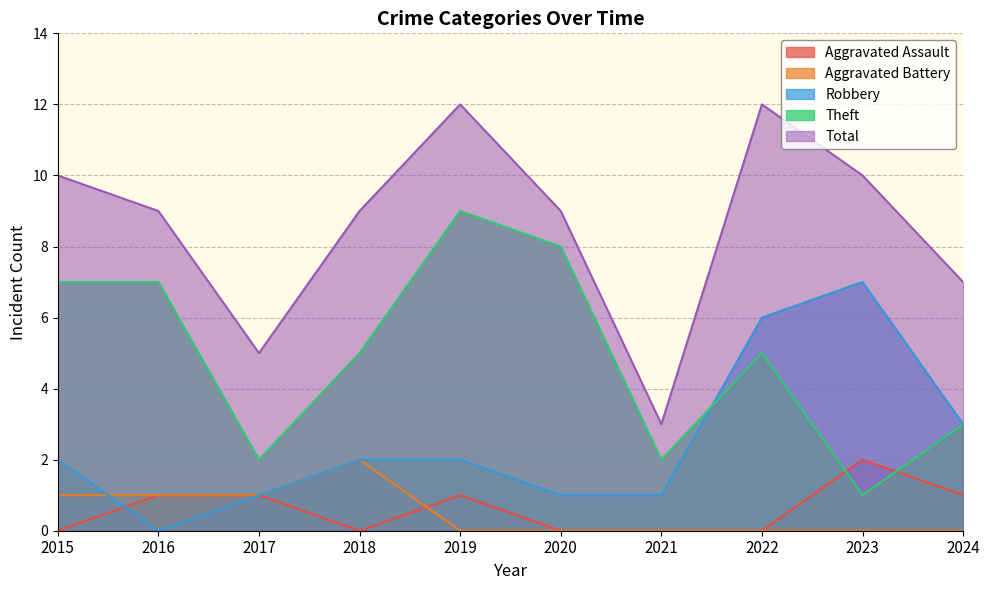

Which series has the largest range (max minus min)?

Total